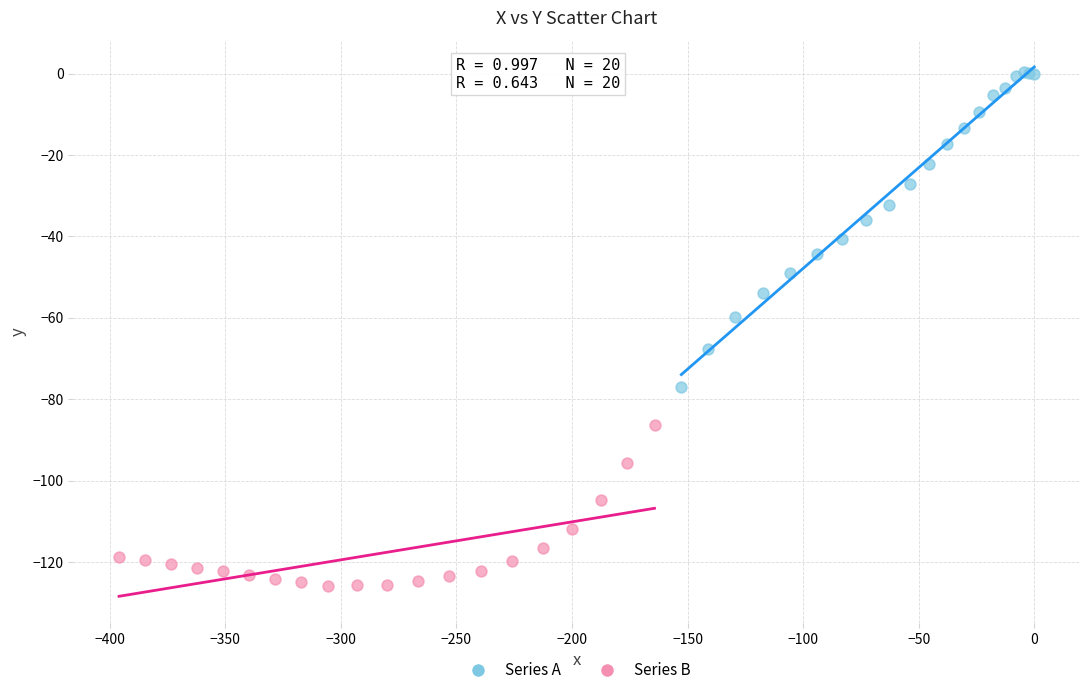

Which series reaches the maximum Y coordinate?

Series A